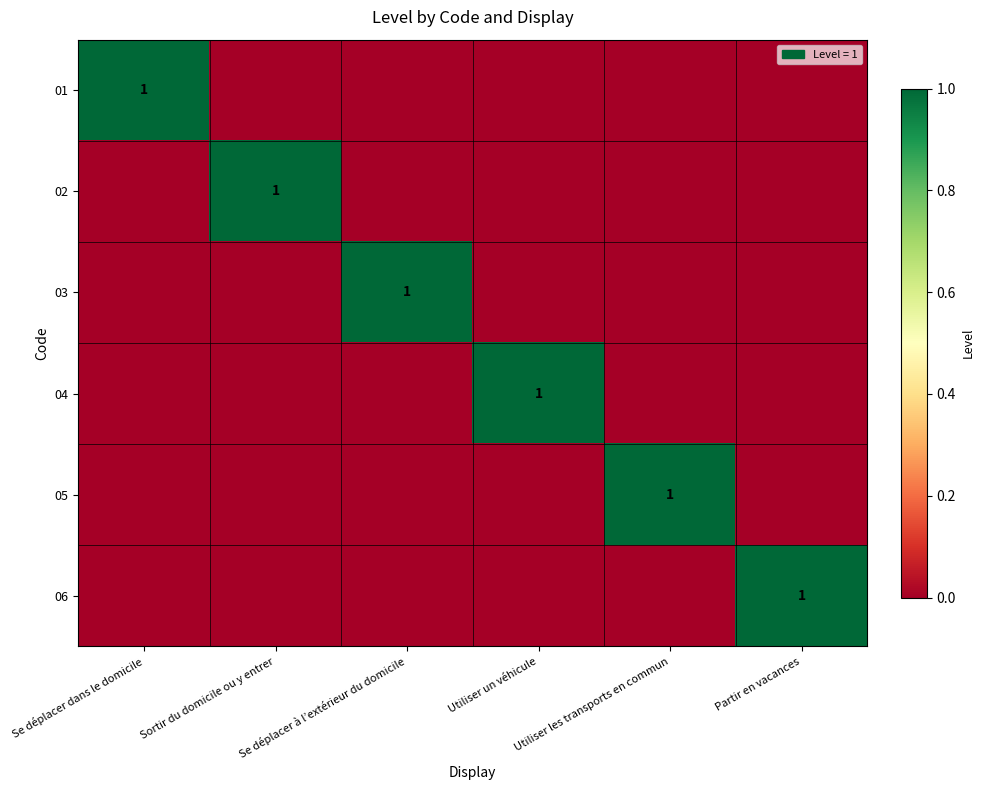

What is the difference between the maximum and minimum values in the 06 series?

1